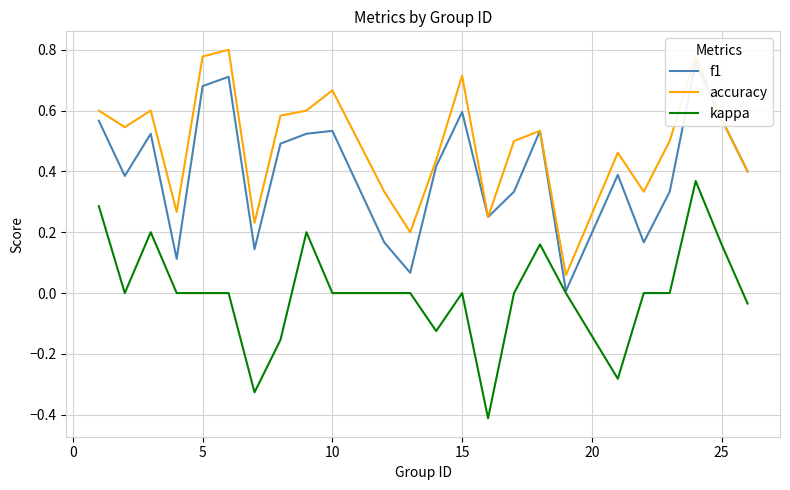

What is the value of the f1 point at the 22nd from the left?

0.8